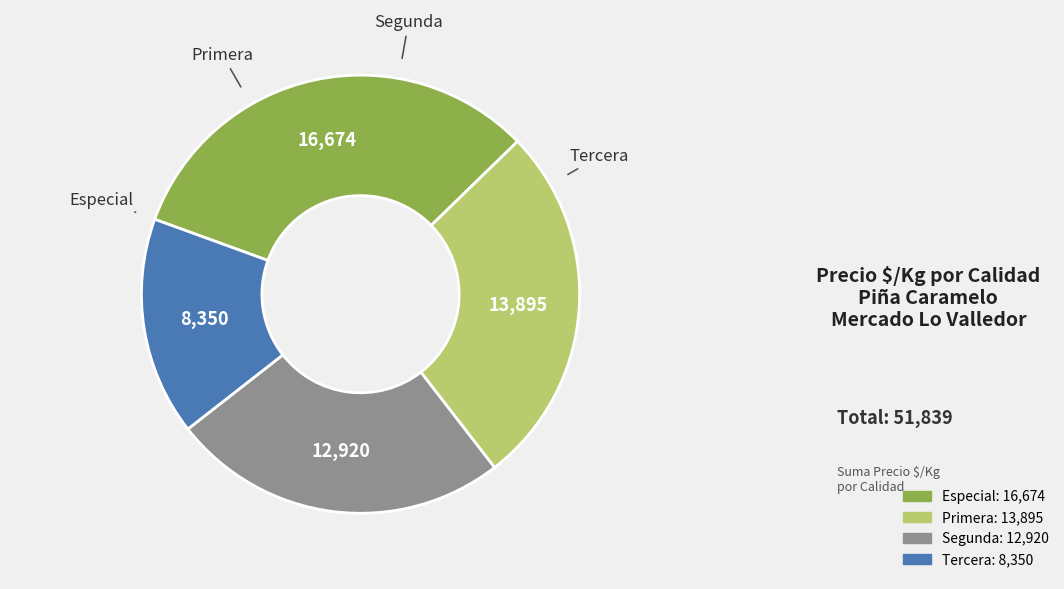

What is the ratio of the value at Especial to the value at Primera?

1.2